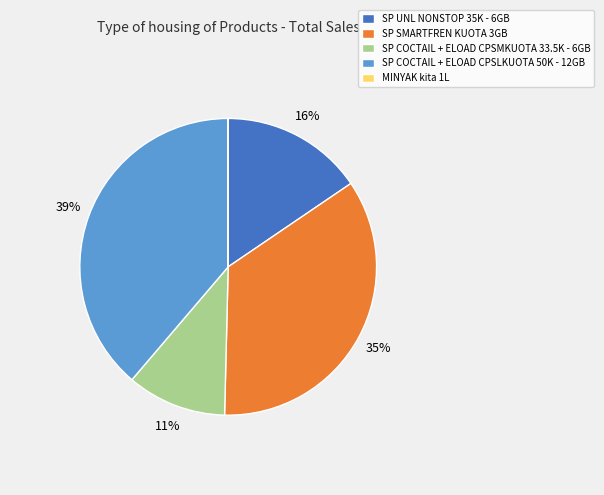

Which category has the biggest portion of the pie?

SP COCTAIL + ELOAD CPSLKUOTA 50K - 12GB